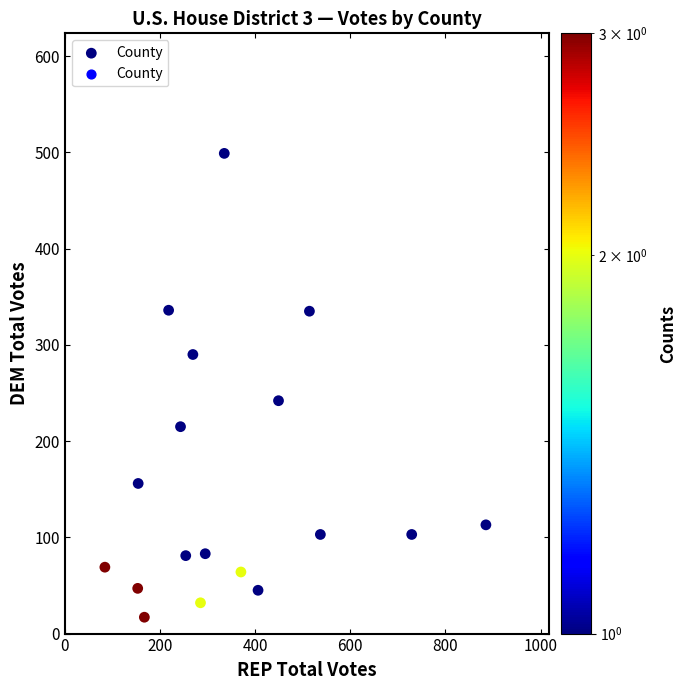

What is the range of X values (max minus min)?

801